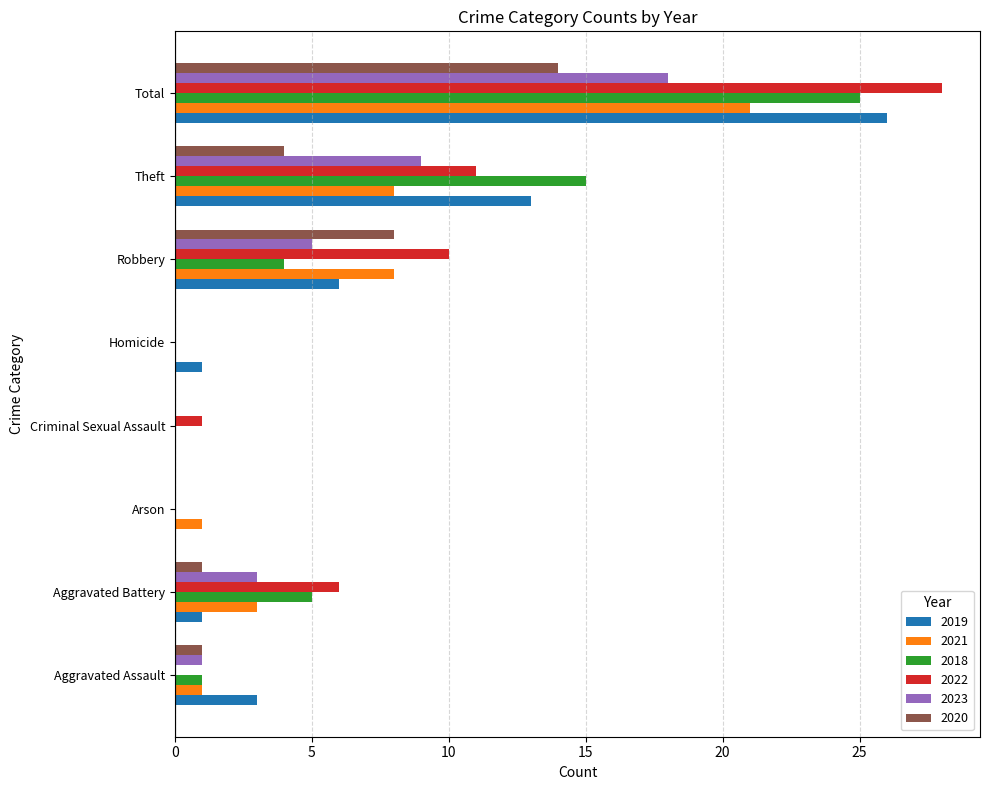

What is the sum of all 2023 values?

36